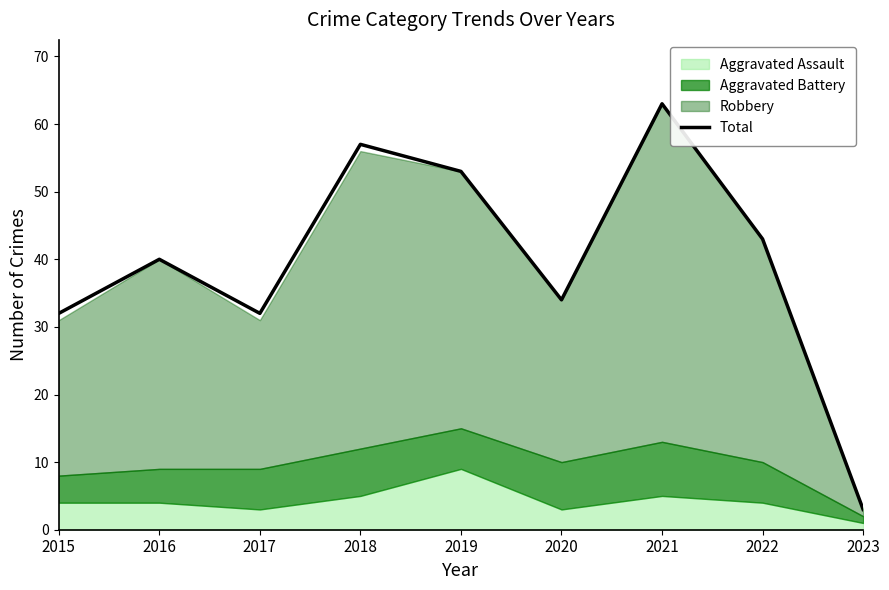

Rank the categories by value from lowest to highest.

2023, 2015, 2017, 2020, 2016, 2022, 2019, 2018, 2021